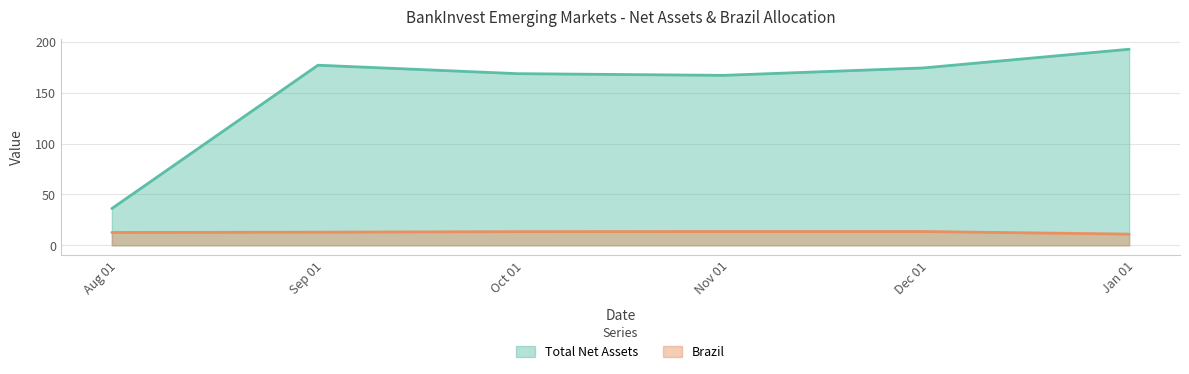

Rank the series by their maximum value, from highest to lowest.

Total Net Assets, Brazil